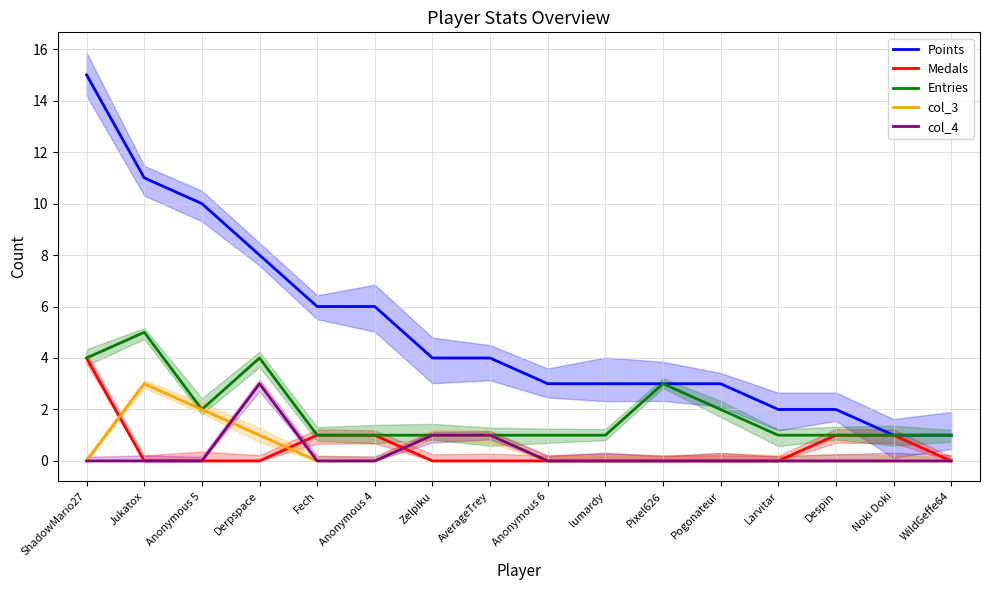

How many lines are shown in the chart?

5